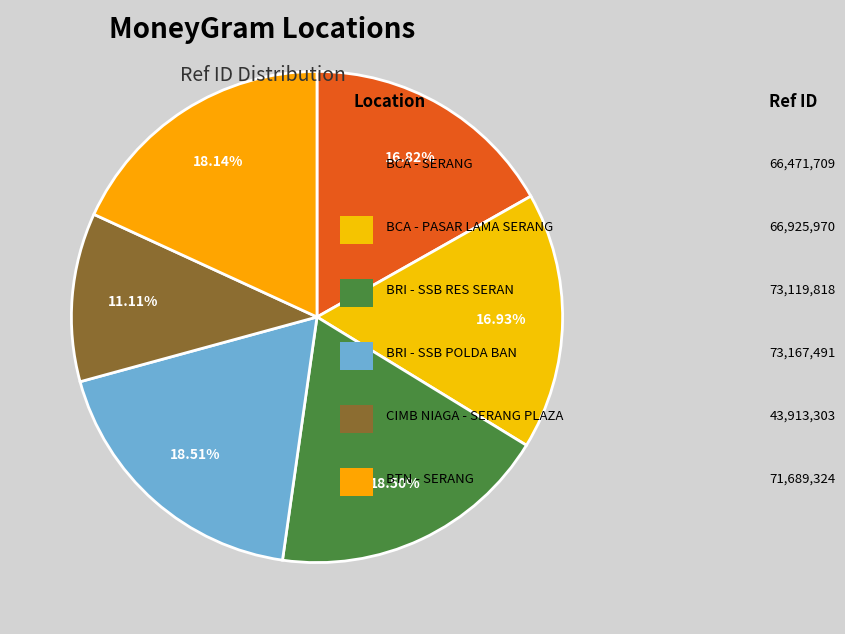

Count the number of slices in the pie.

6